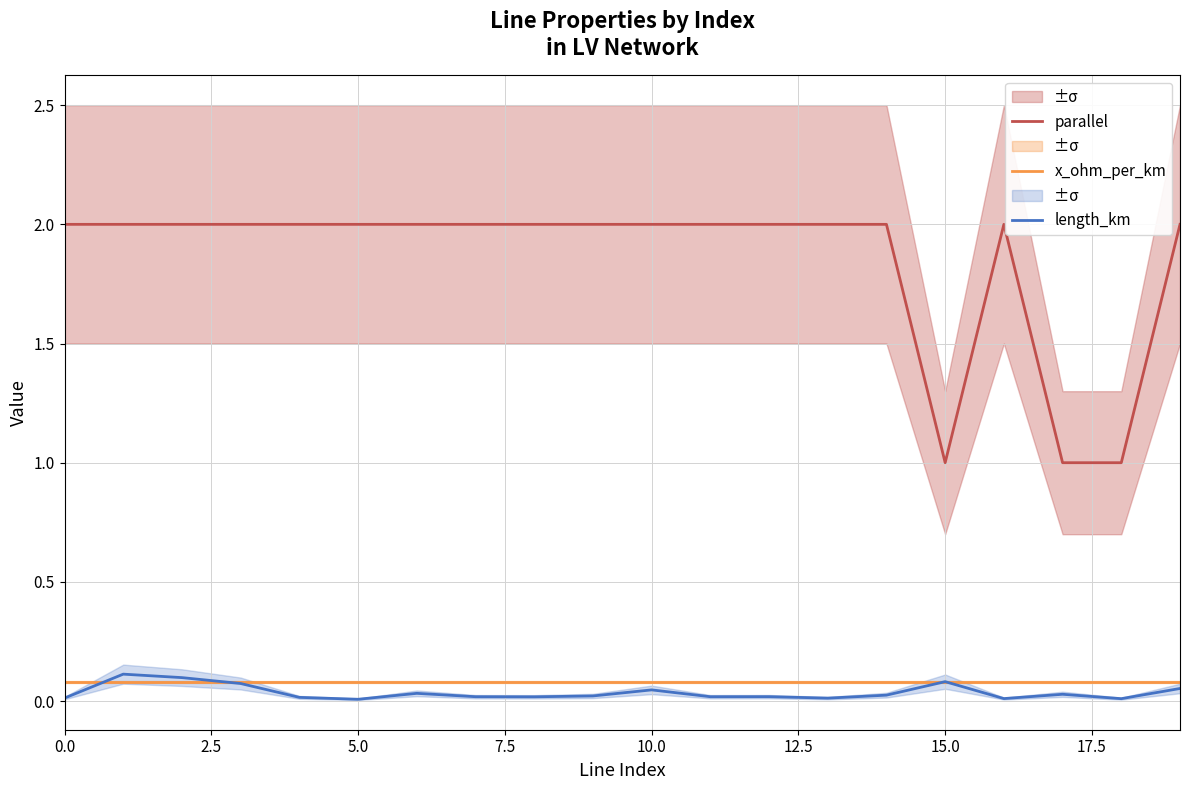

What is the label of the 1st point from the right?

19